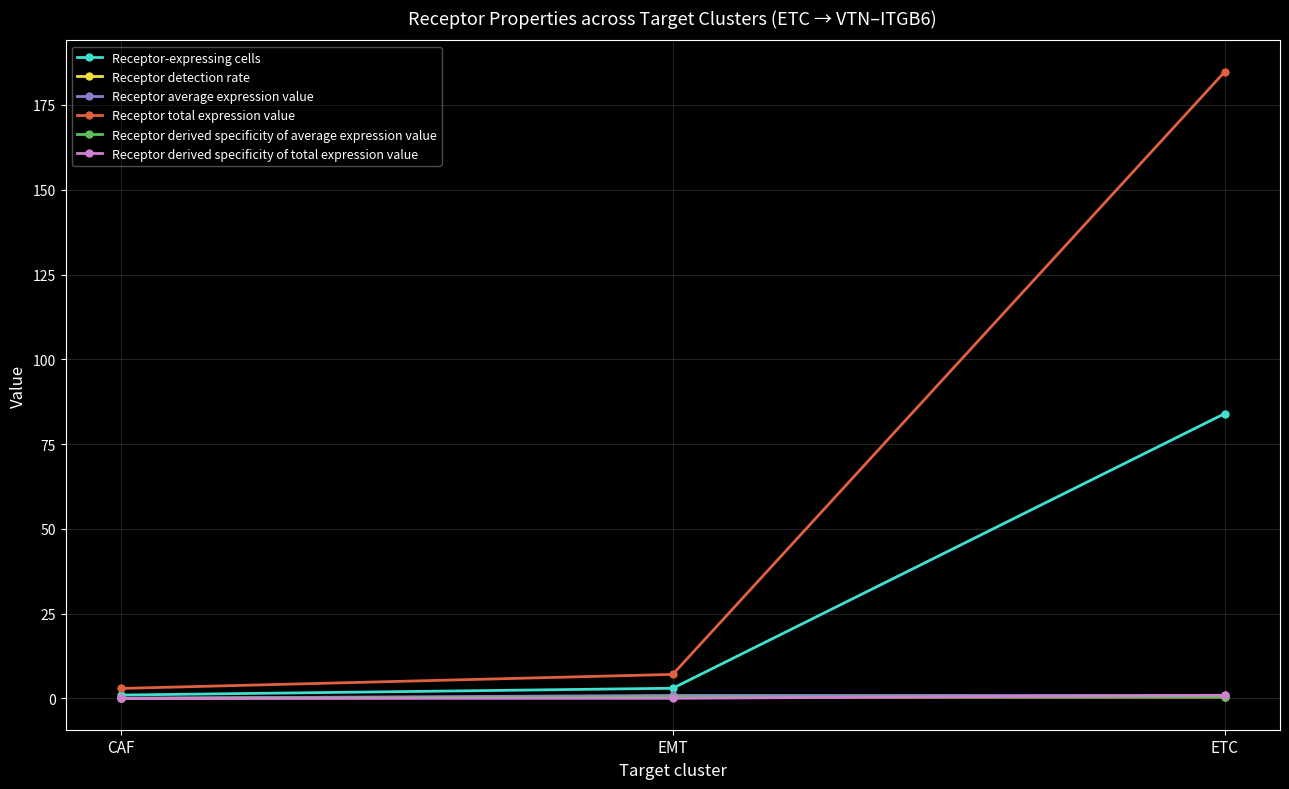

What is the sum of the Receptor detection rate values at EMT and CAF?

0.4